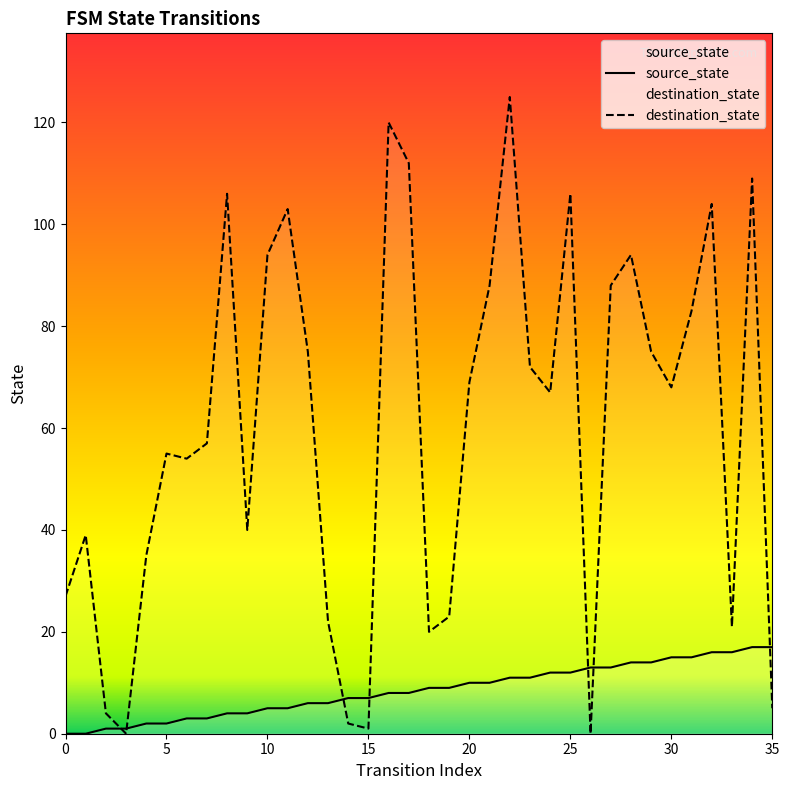

How many lines are shown in the chart?

2